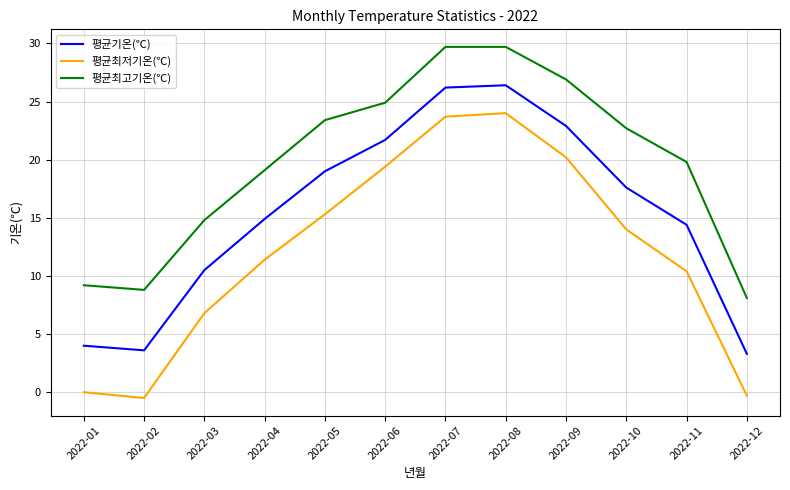

What is the maximum value for 평균최저기온(℃)?

24.0